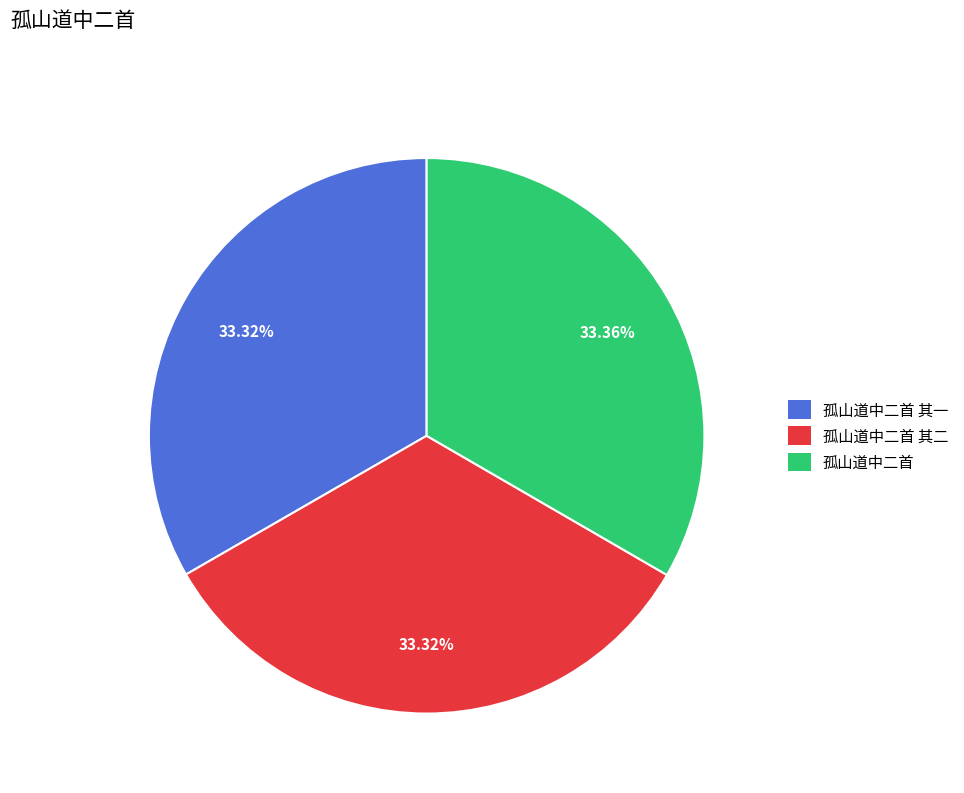

What is the ratio of the value at 孤山道中二首 其一 to the value at 孤山道中二首?

1.0